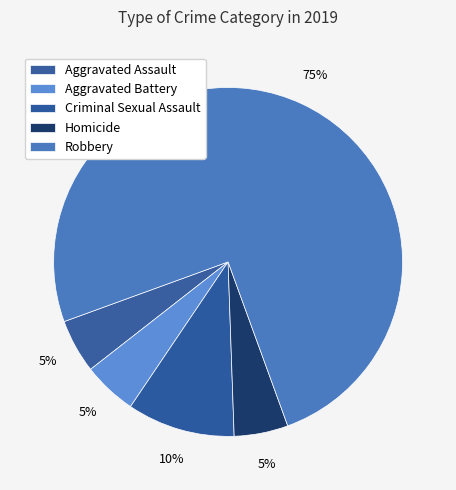

Approximately how many times larger is the value at Criminal Sexual Assault compared to Robbery?

0.1